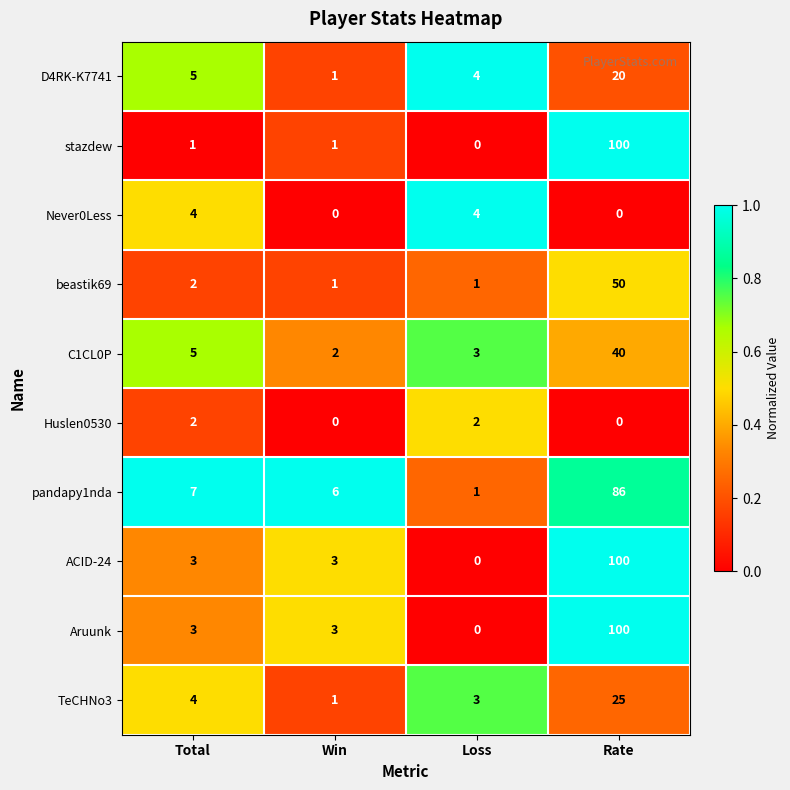

True or false: pandapy1nda has a value of 127 at Rate.

False